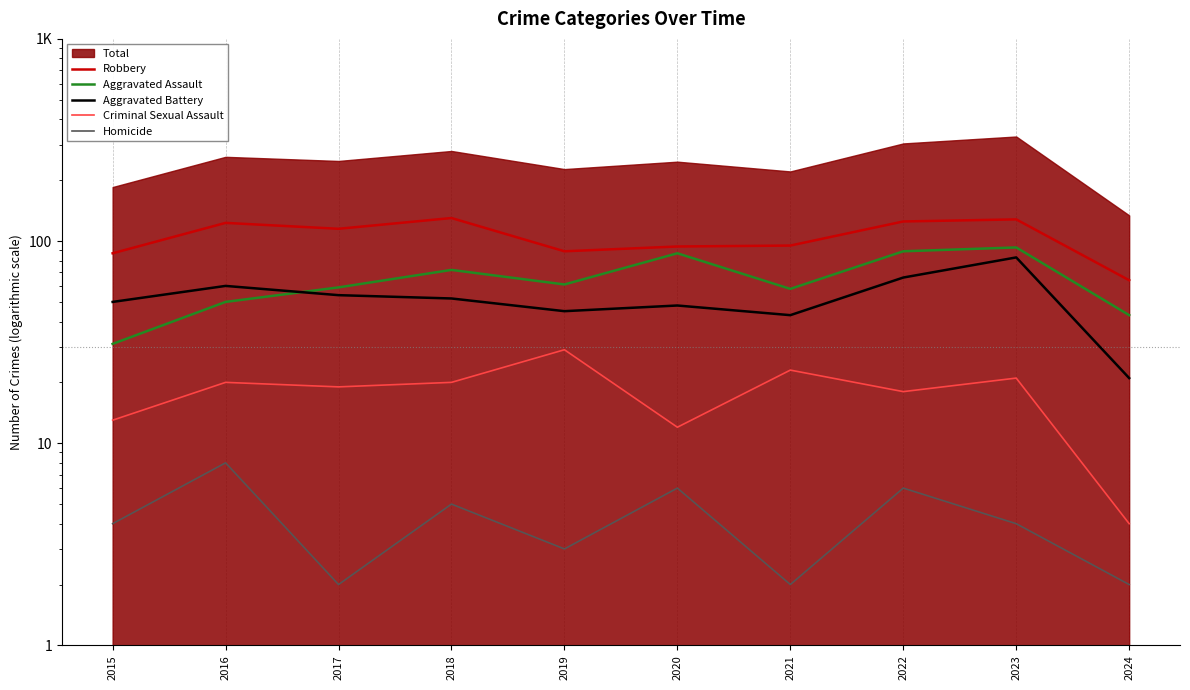

True or false: Criminal Sexual Assault and Homicide intersect in this chart.

False